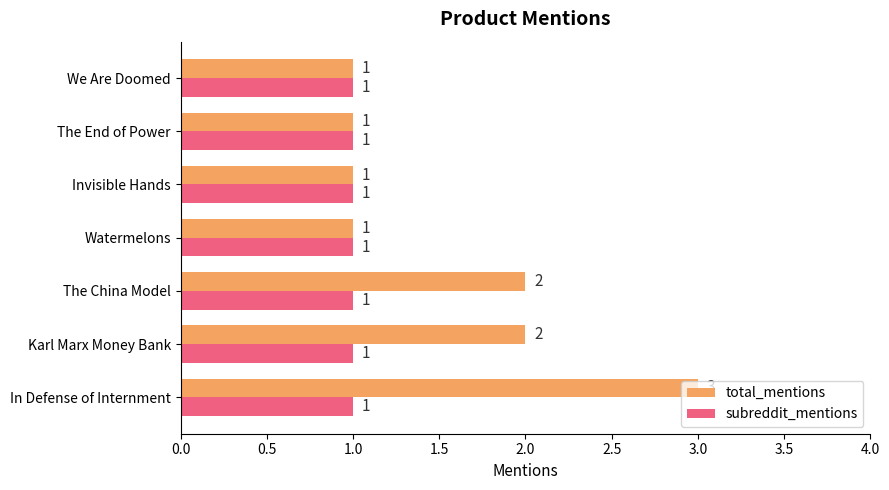

What is the maximum value for total_mentions?

3